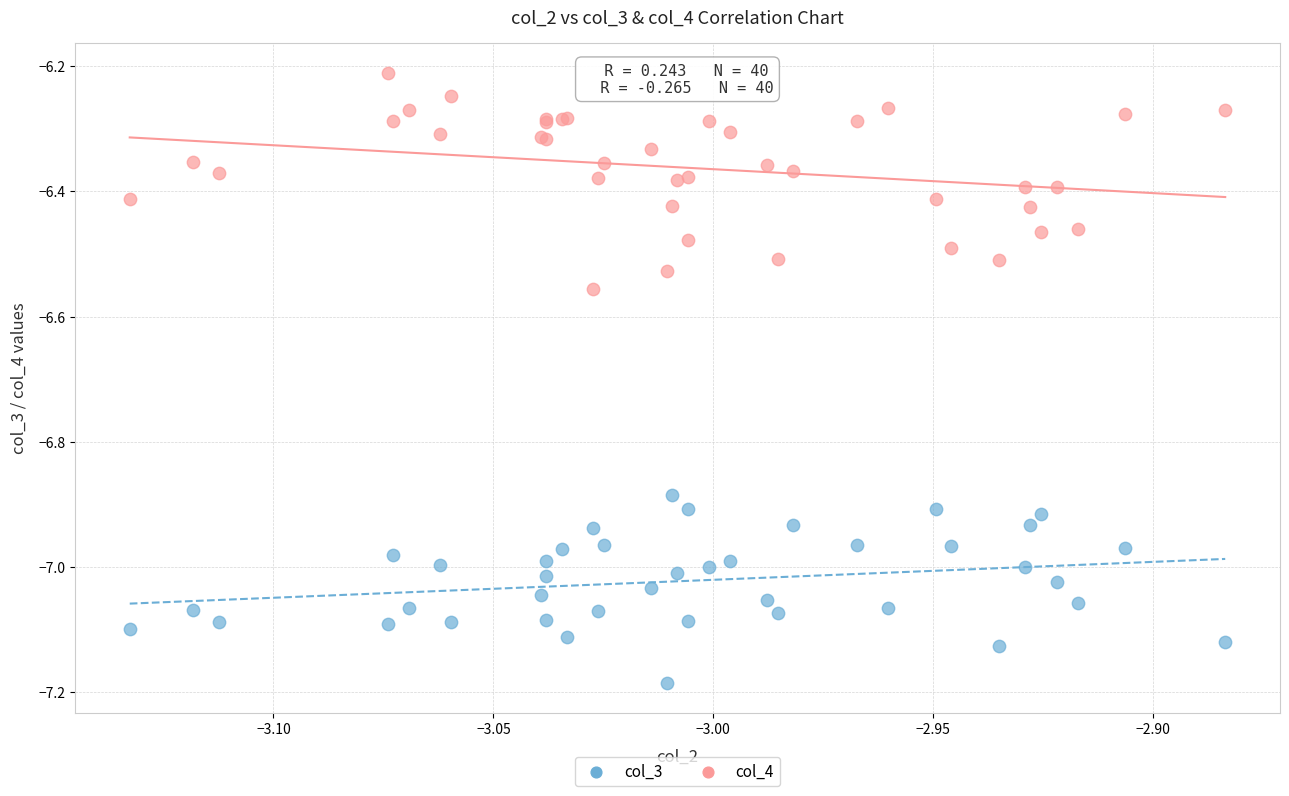

Which series reaches the minimum Y coordinate?

col_3